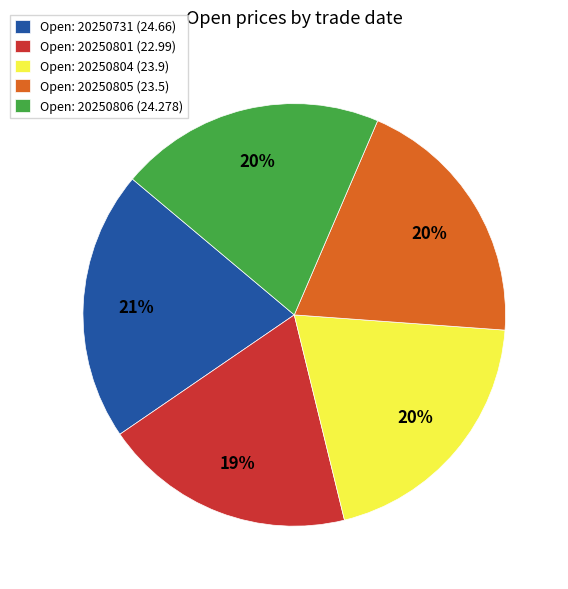

Approximately how many times larger is the value at Open: 20250805 (23.5) compared to Open: 20250804 (23.9)?

1.0